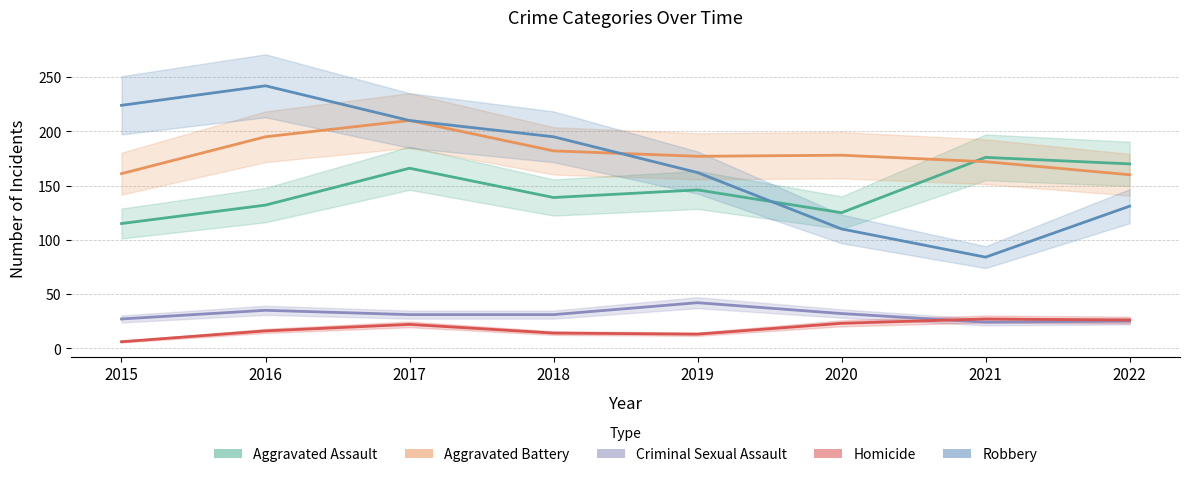

Does the chart display data point markers on the line(s)?

No